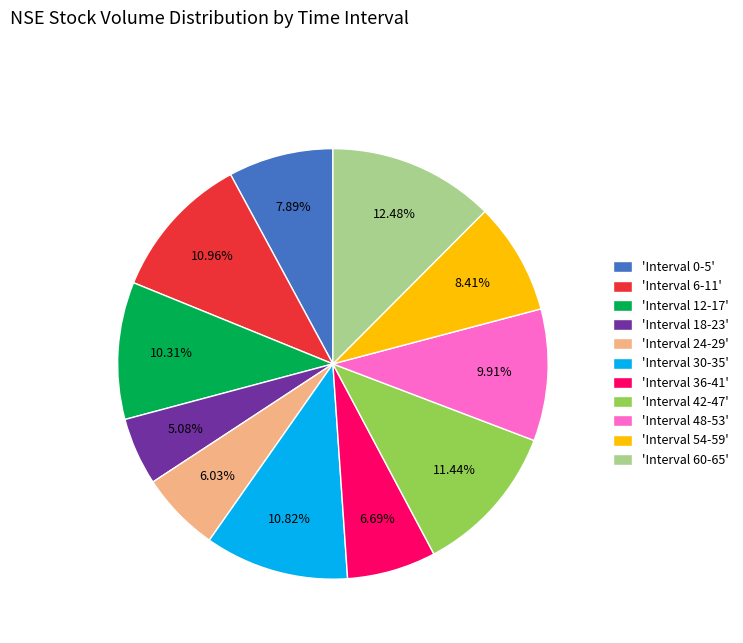

How many slices are in this pie chart?

11